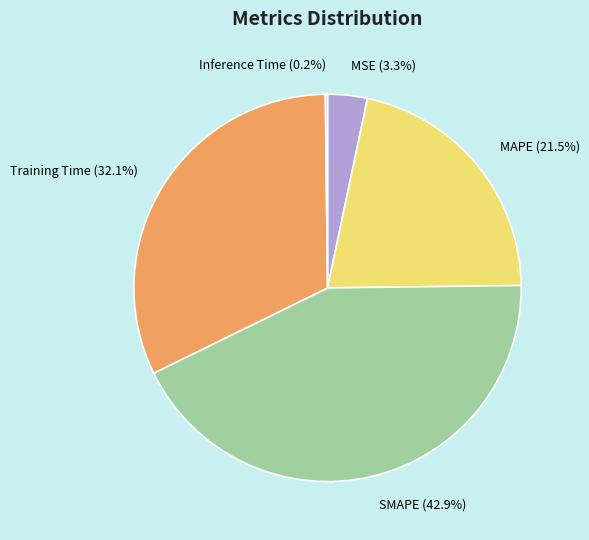

Which slice is the largest?

SMAPE